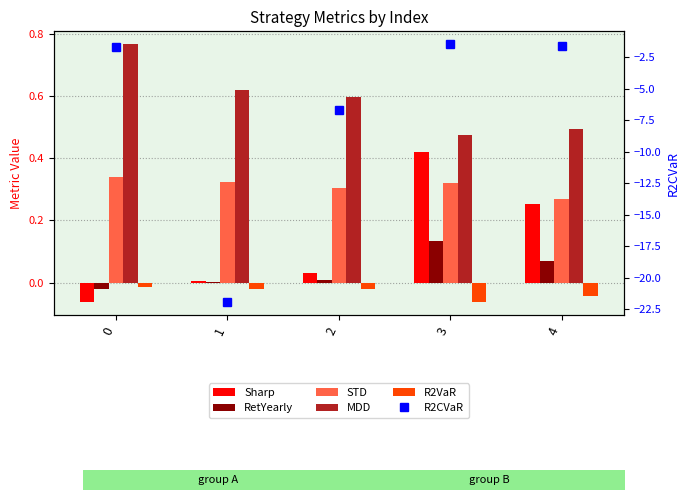

What is the maximum value shown in the chart?

0.8